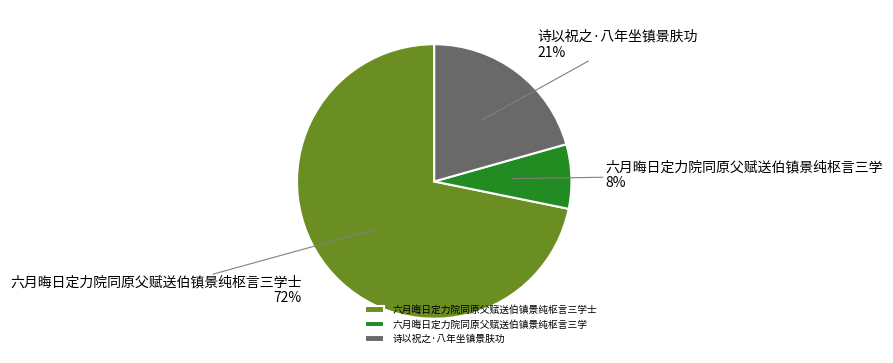

Does any single category account for the majority?

Yes